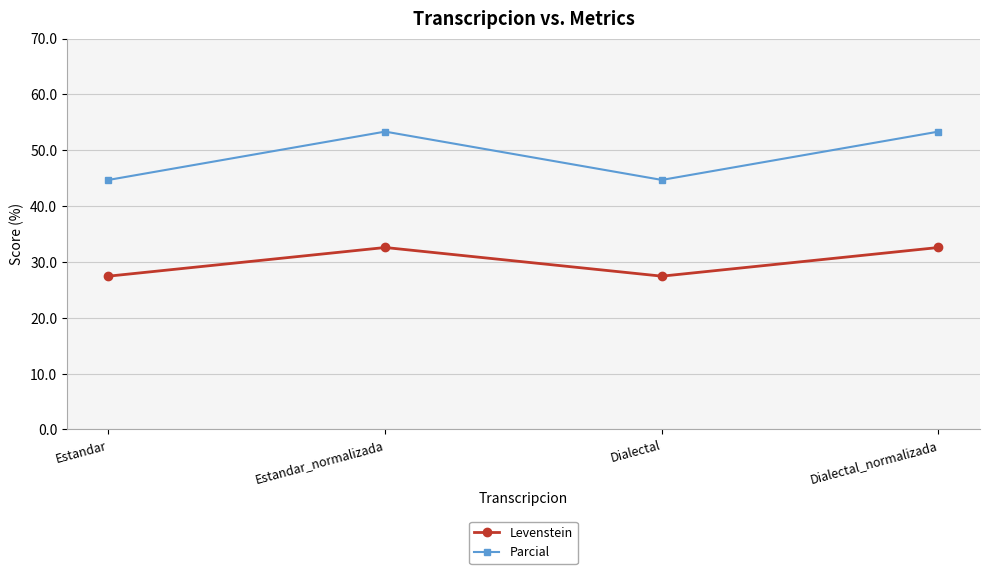

Reading left to right, transcribe all the data shown in this chart.

Levenstein: 27.5	32.6	27.5	32.6
Parcial: 44.7	53.3	44.7	53.3